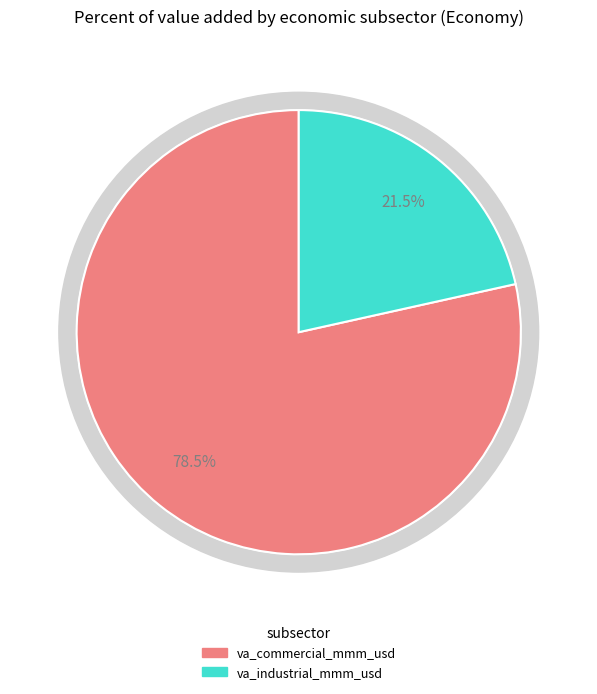

Which slice is the largest?

va_commercial_mmm_usd